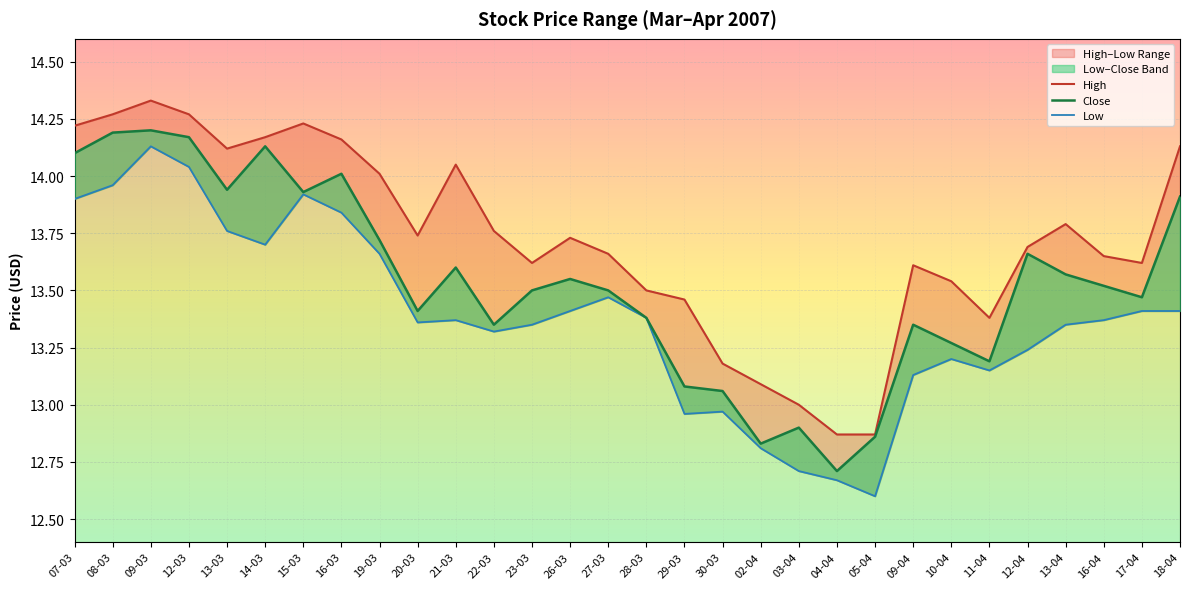

True or false: Close and High intersect in this chart.

False